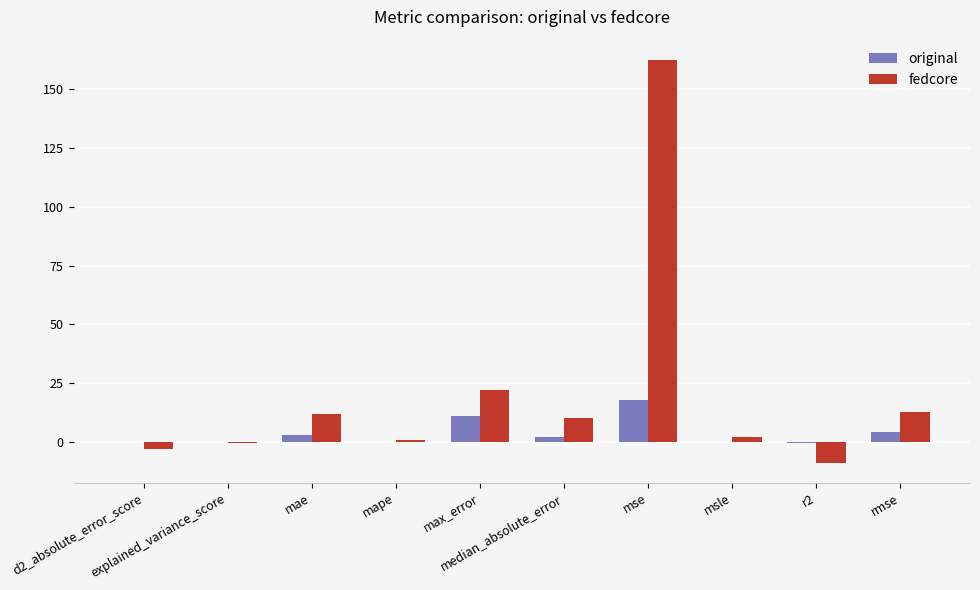

Which series has the largest total across all categories?

fedcore